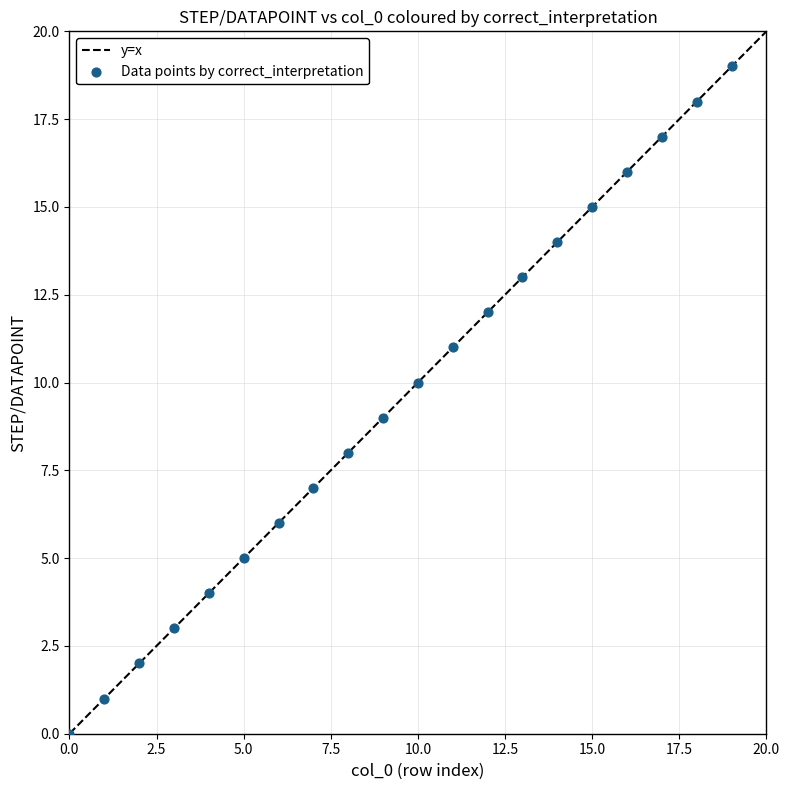

What is the range of Y values (max minus min)?

19